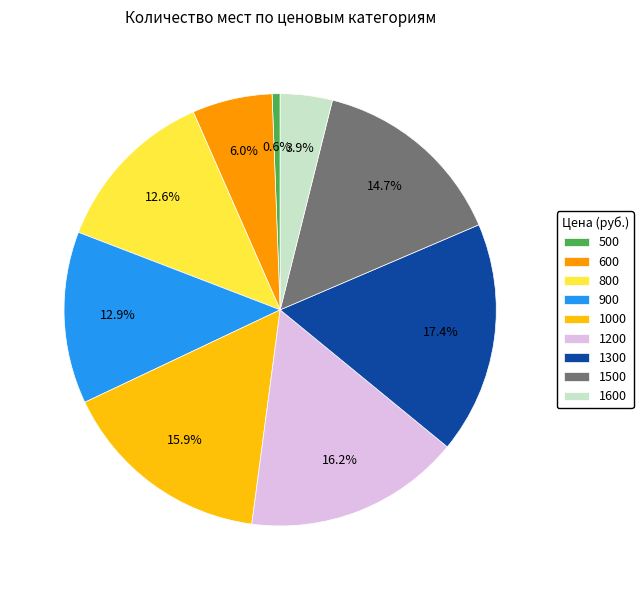

Does 1300 account for over 50% of the chart?

No